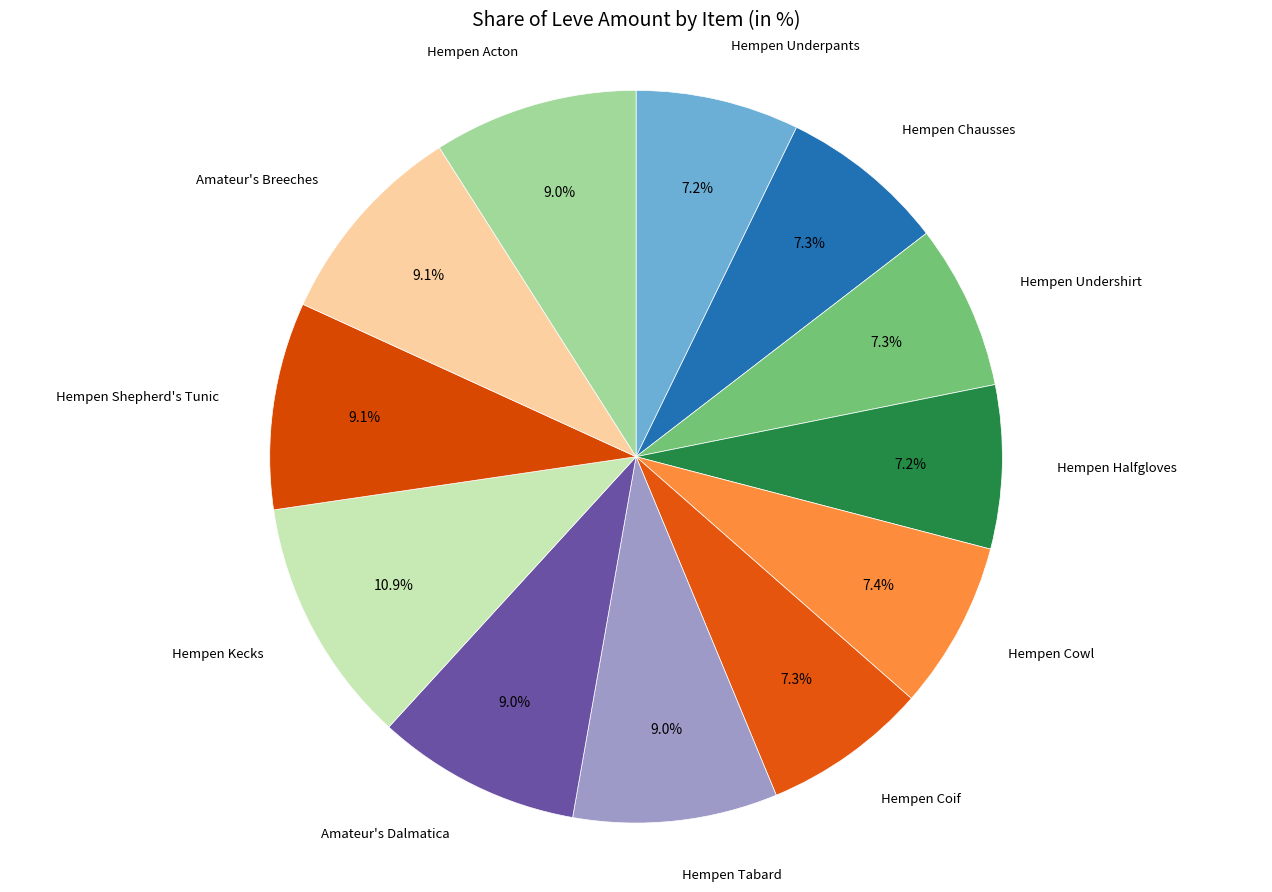

Count the number of slices in the pie.

12